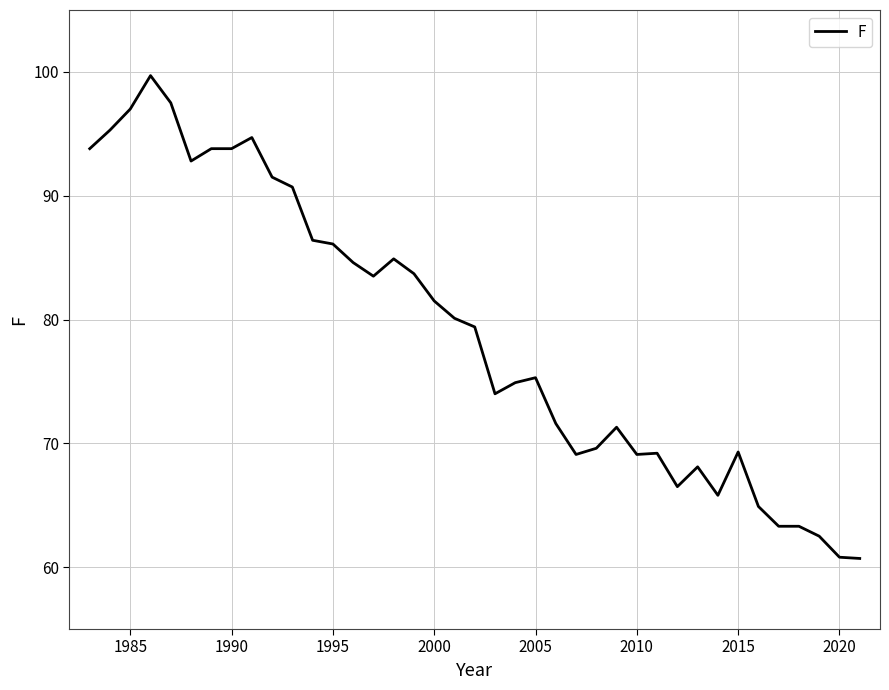

What is the greatest value displayed?

99.7